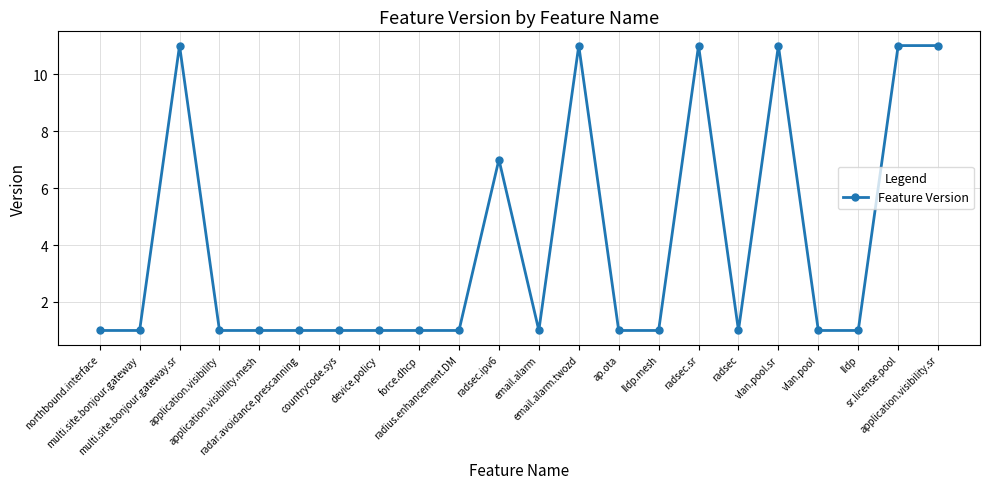

At which label is the value closest to 6?

radsec.ipv6